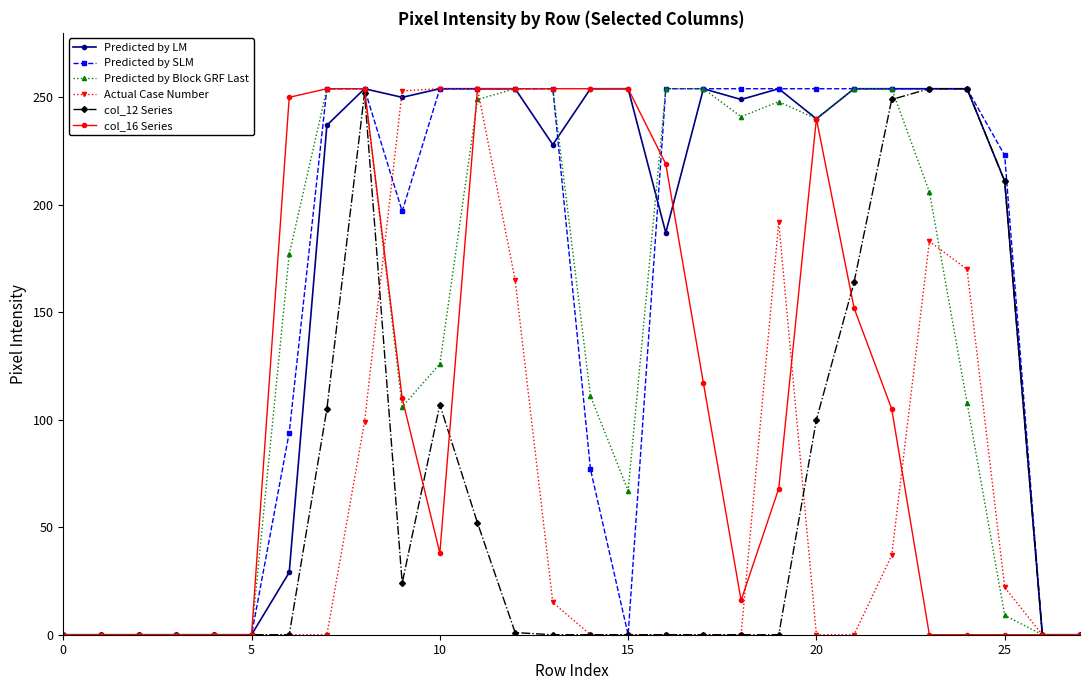

How many distinct data groups are displayed?

6